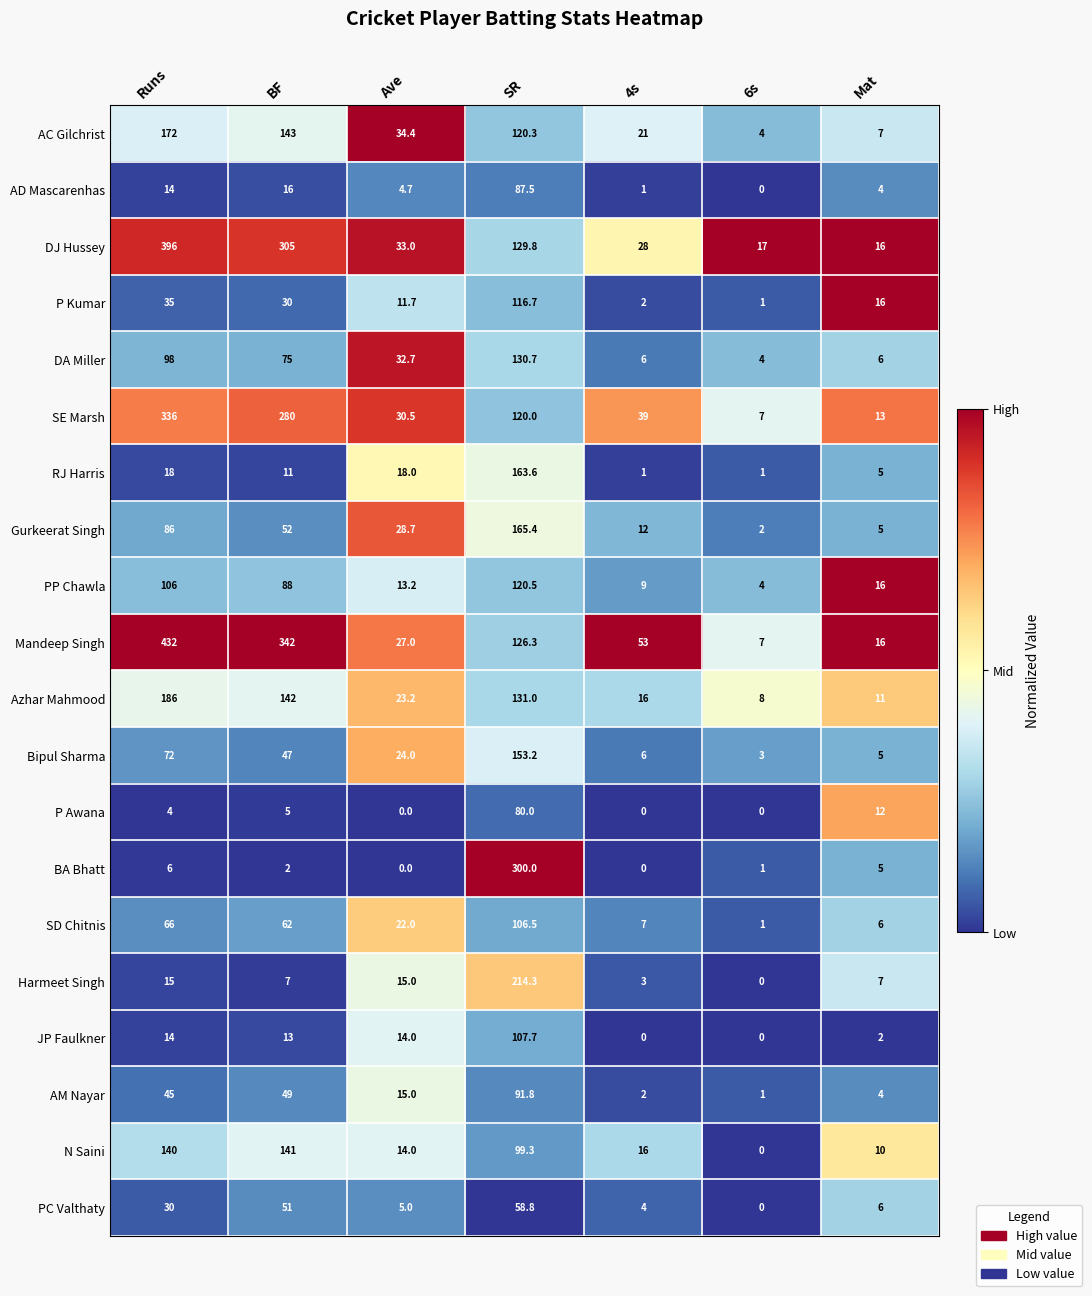

Read the AM Nayar value at 4s.

2.0